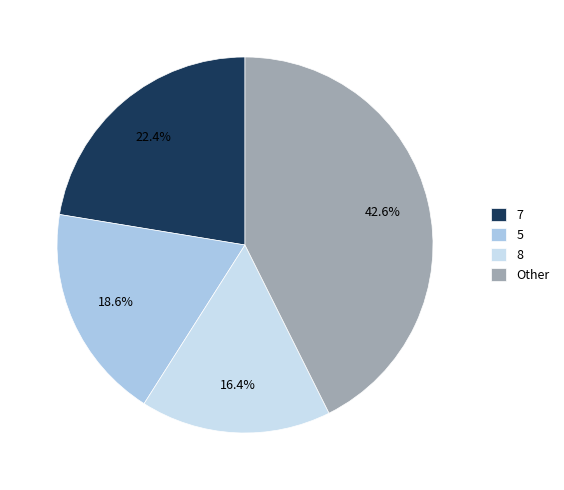

Which category has the biggest portion of the pie?

Other